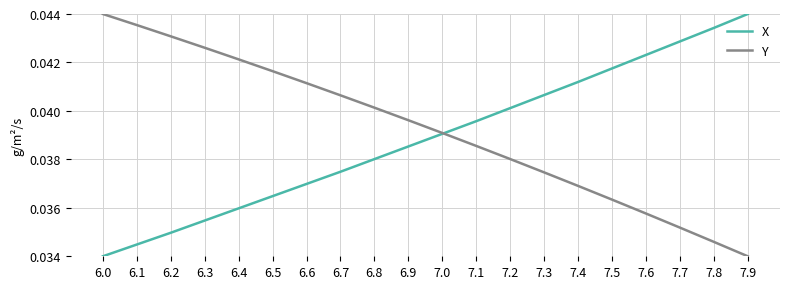

Count the number of data series in this chart.

2